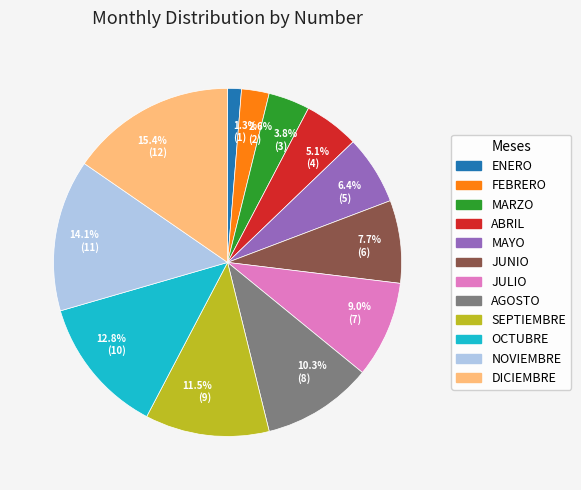

Which category has the biggest portion of the pie?

DICIEMBRE